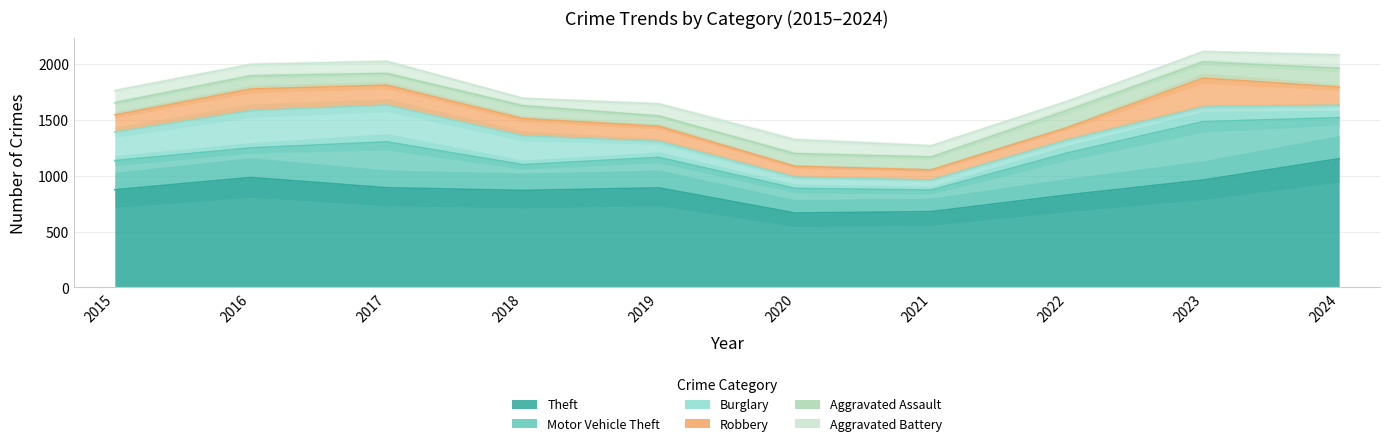

List the series in order of their peak value, highest first.

Theft, Motor Vehicle Theft, Burglary, Robbery, Aggravated Assault, Aggravated Battery